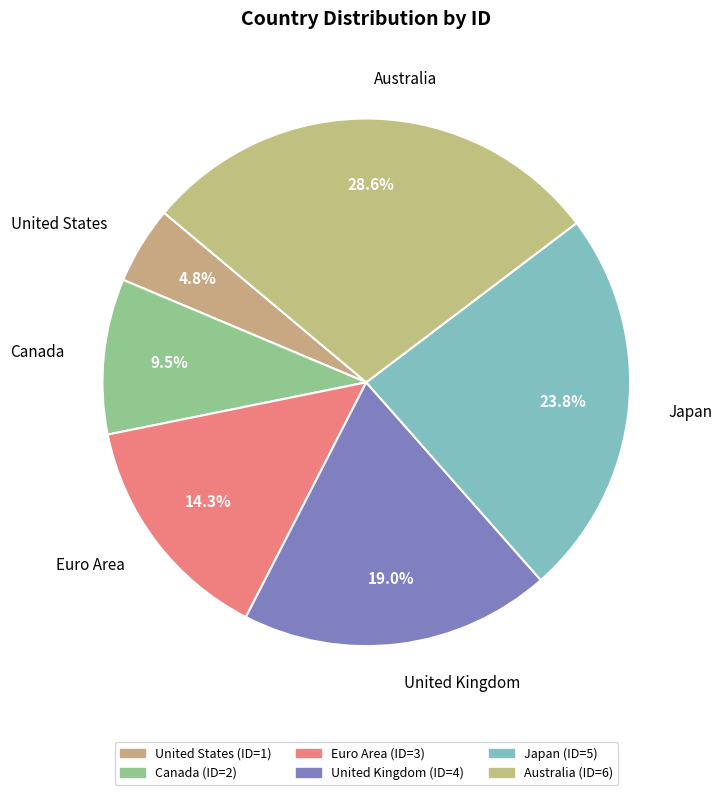

Do Canada and United States together represent more than half of the pie?

No